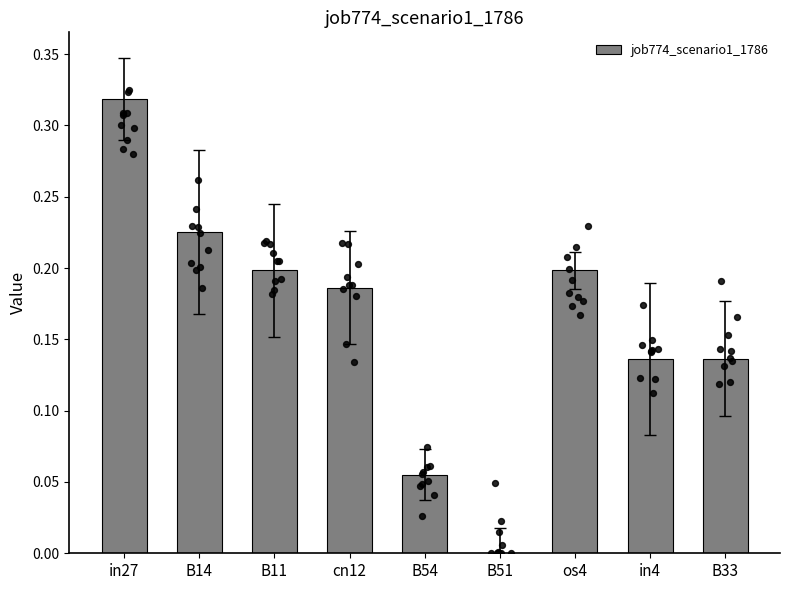

Which has a higher value, os4 or in27?

in27